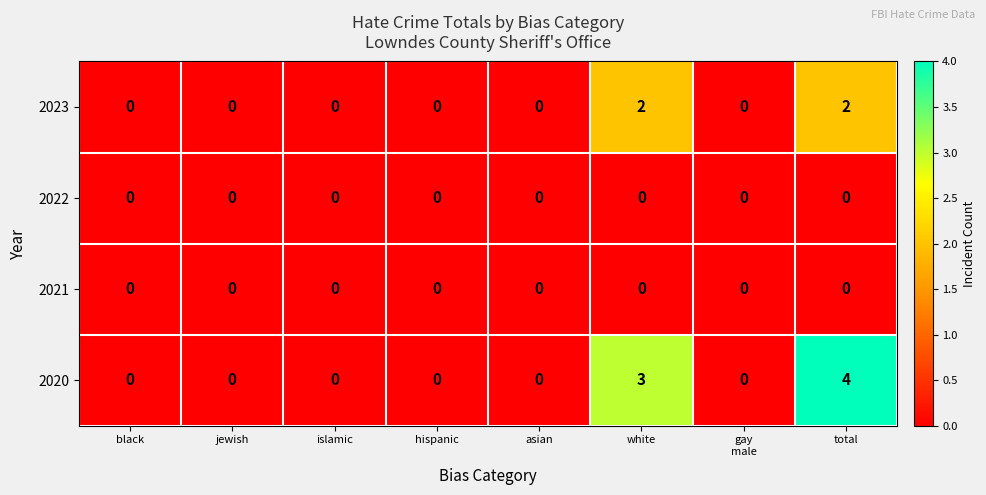

Which series has the largest total across all categories?

2020